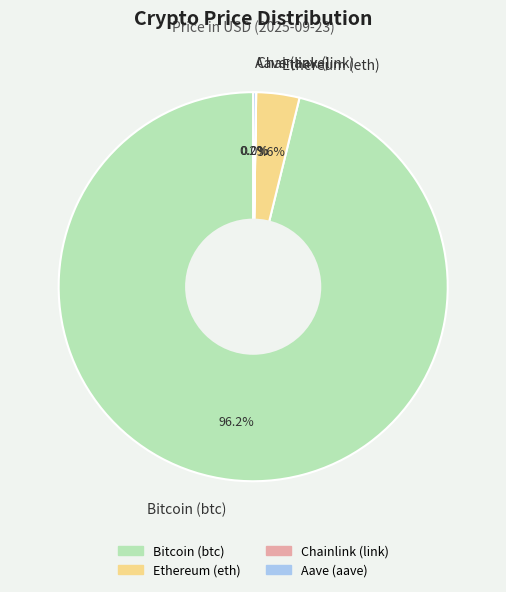

To the nearest percent, what is the difference between the largest and smallest slice percentages?

96%